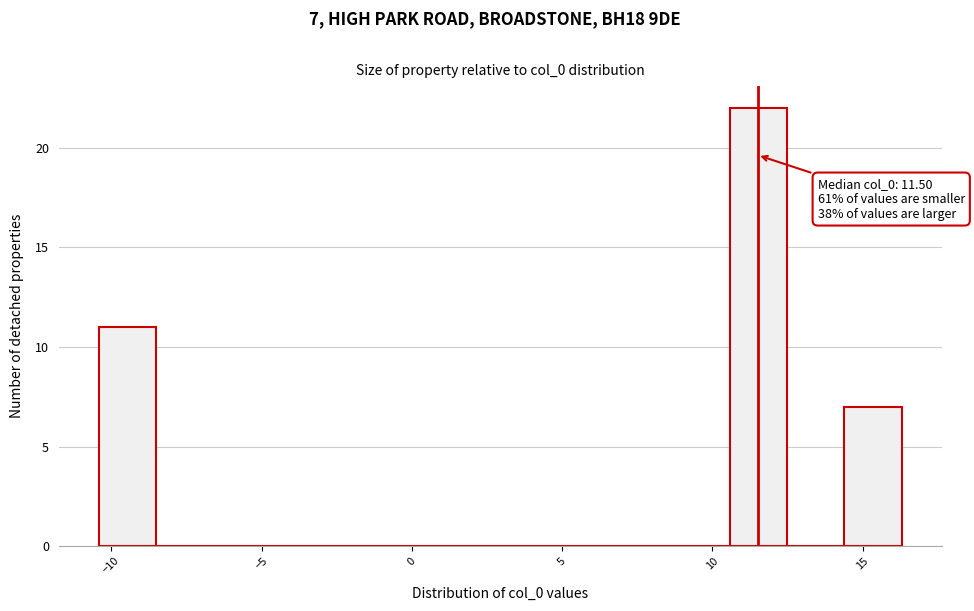

Read against the x-axis, roughly where is the centre of the tallest bar?

11.5